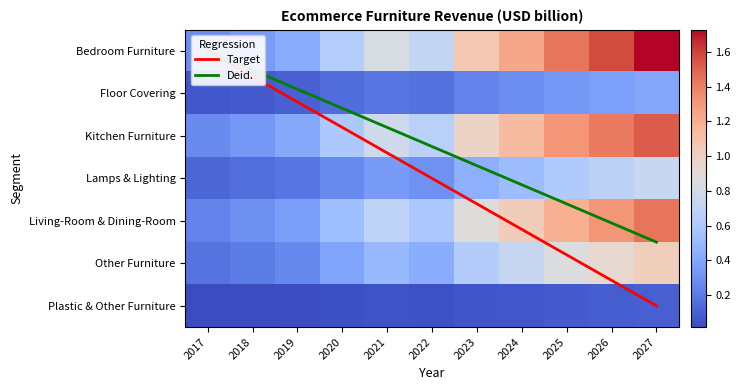

What is the sum of the Kitchen Furniture values at 2021 and 2017?

1.1